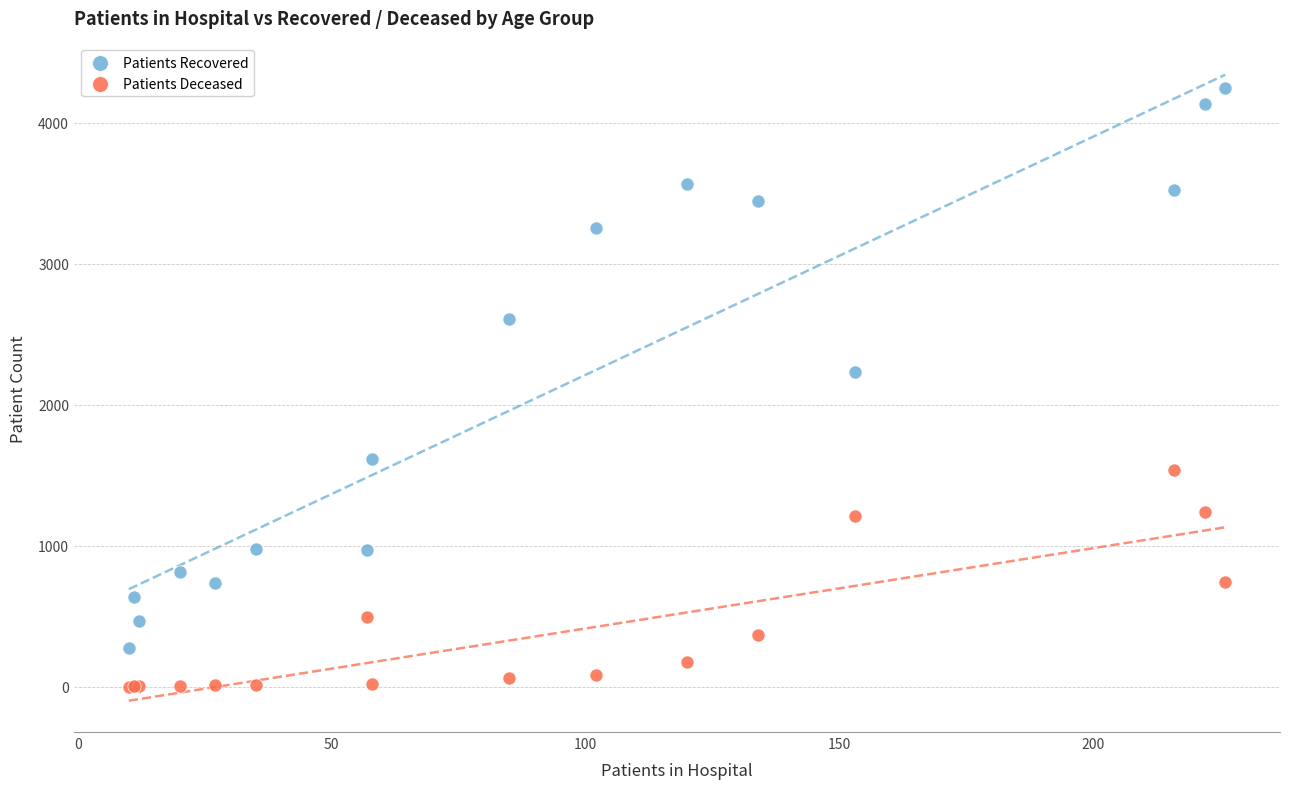

Across all series, what Y value is closest to 2124?

2230